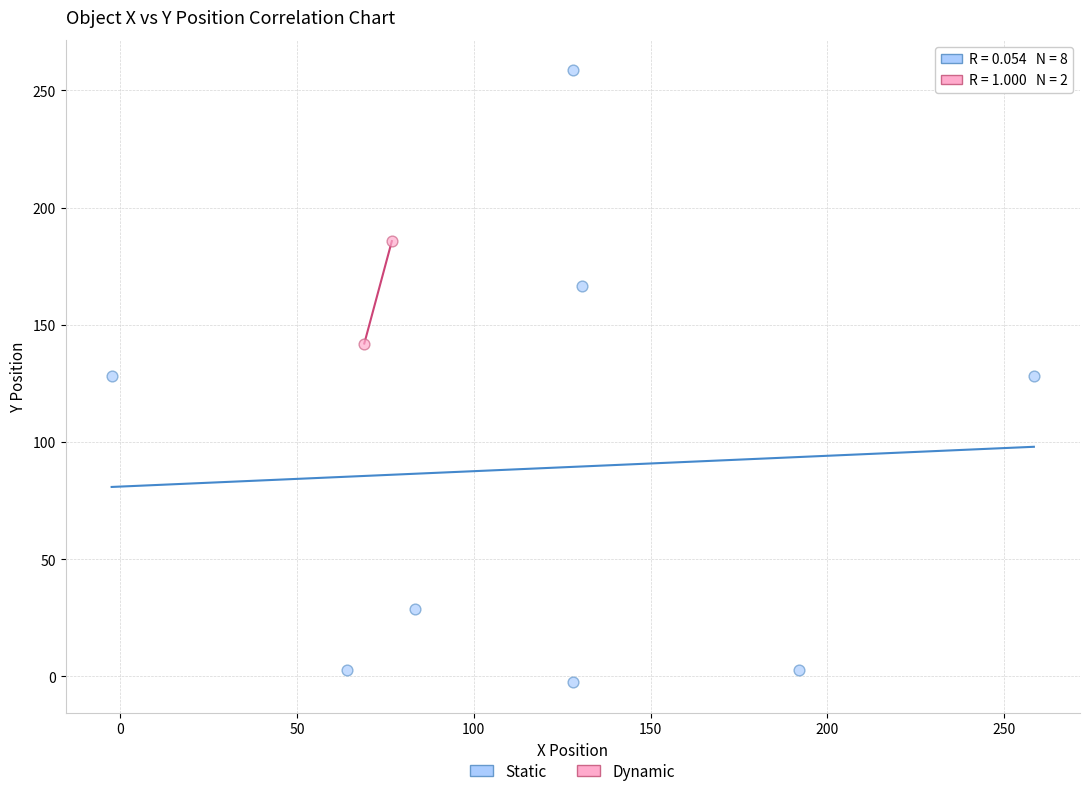

Which series reaches the minimum Y coordinate?

Static